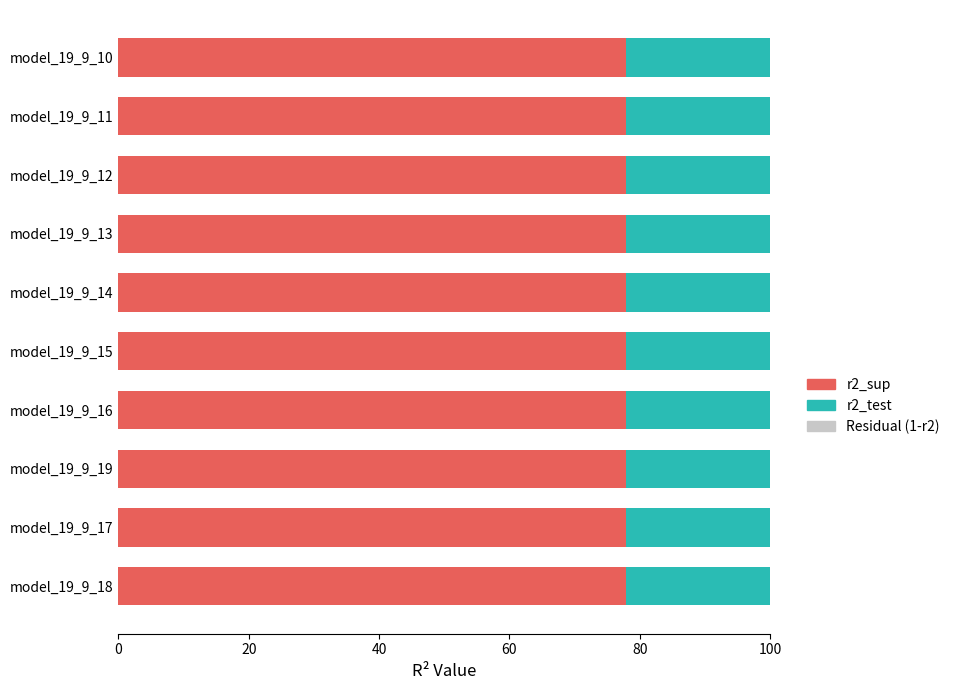

What are all the series names shown in the legend?

r2_sup, r2_test, Residual (1-r2)